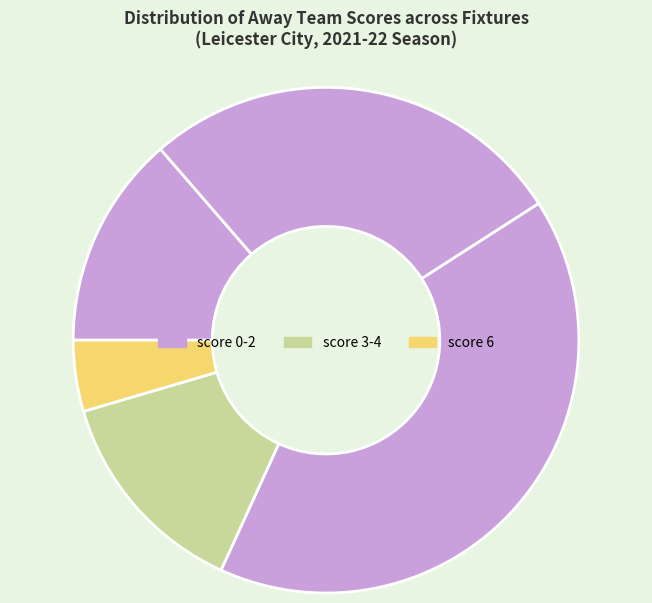

How many segments does this pie chart have?

5